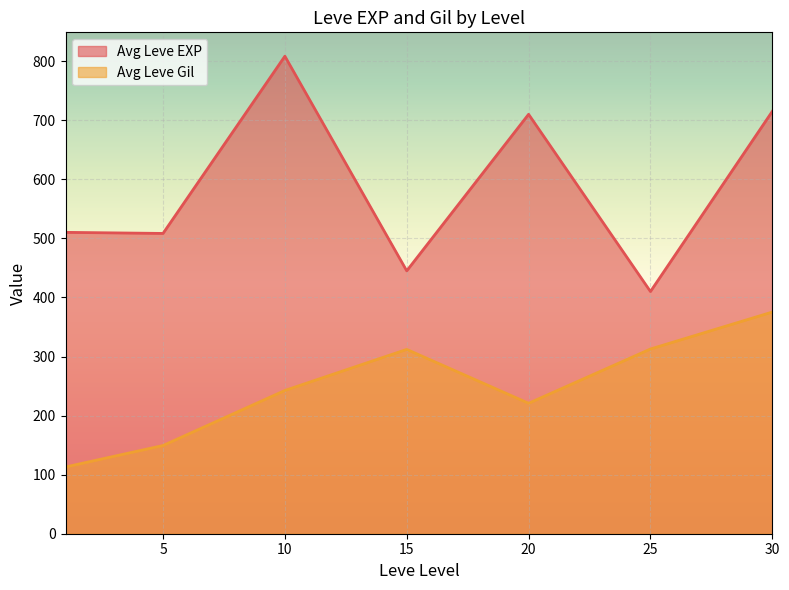

What are all the series names shown in the legend?

Avg Leve EXP, Avg Leve Gil